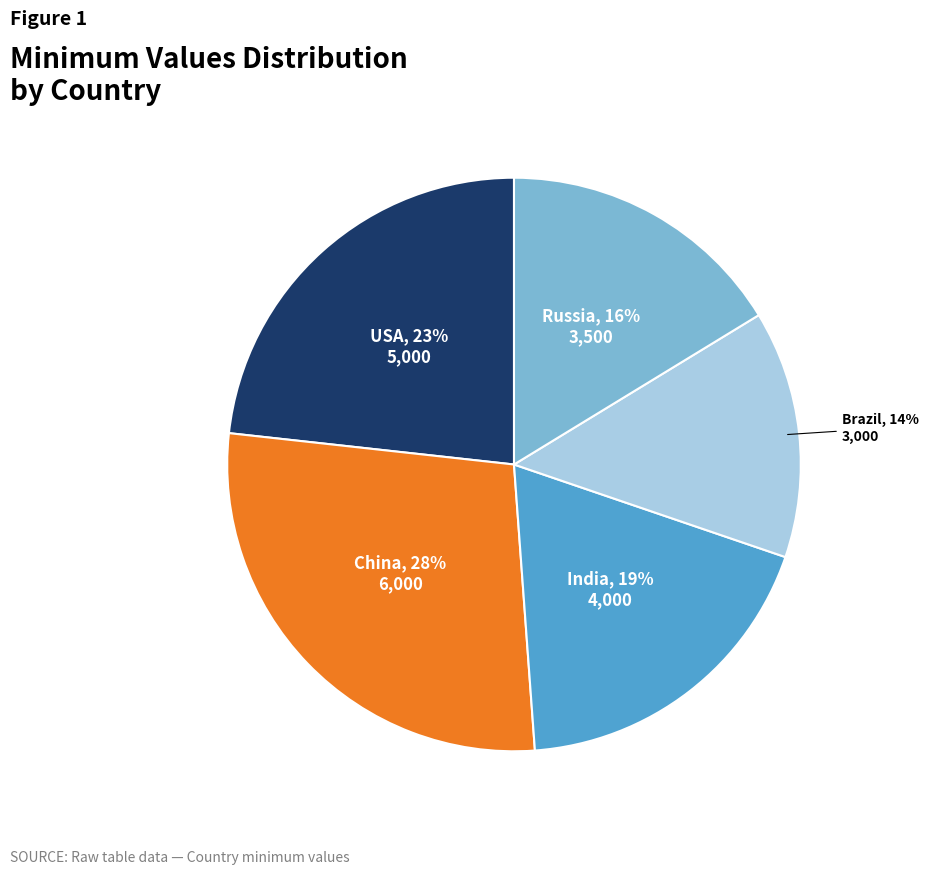

To the nearest percent, what is the difference between the largest and smallest slice percentages?

14%